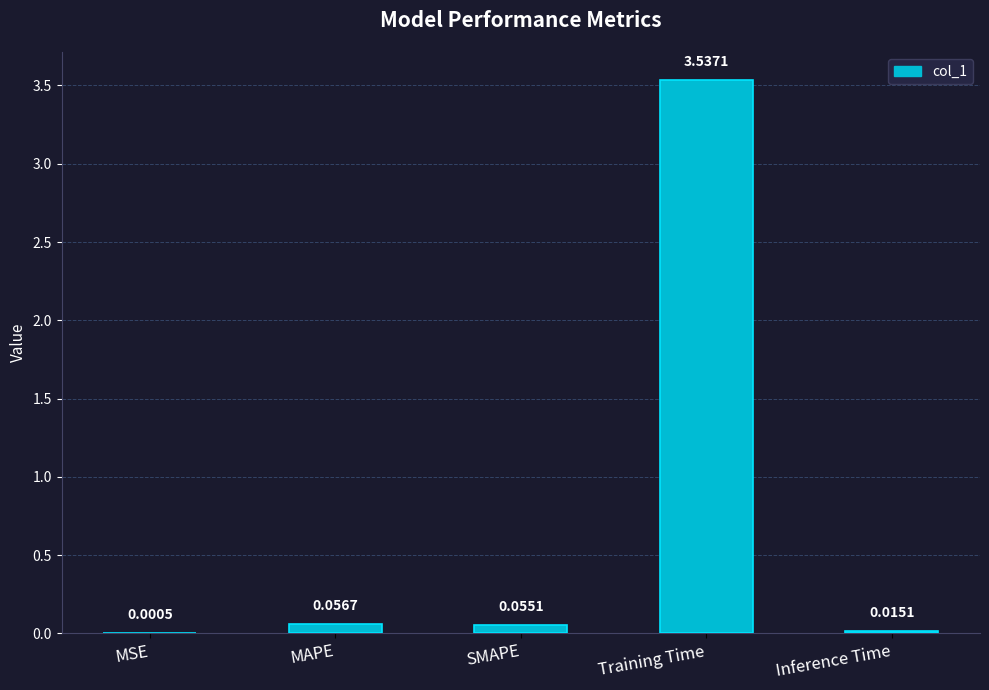

What is the sum of all values?

3.7